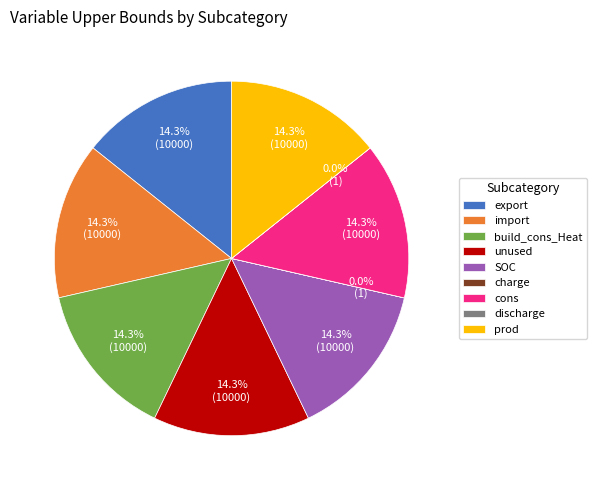

Does any single category account for the majority?

No